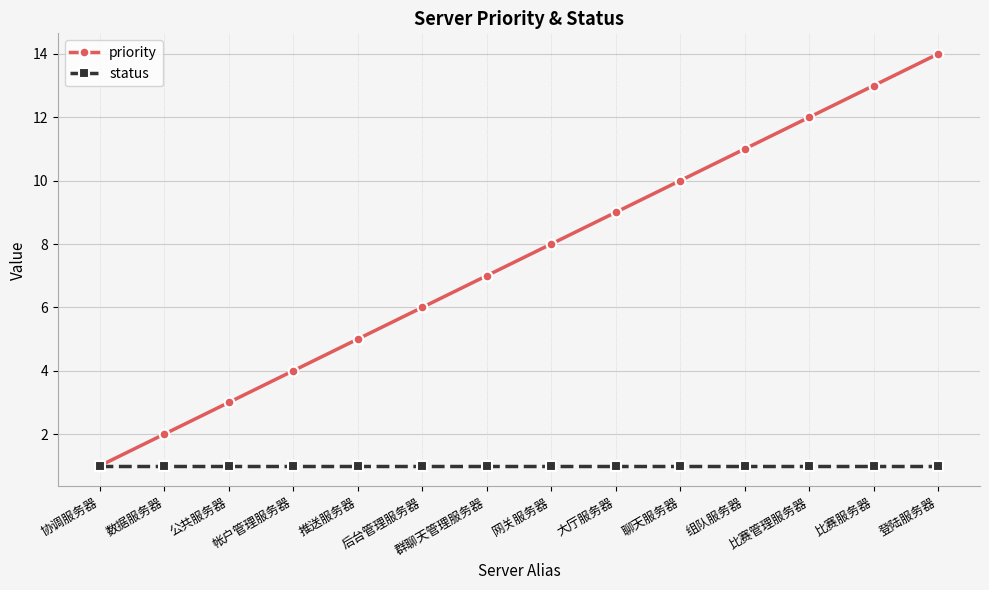

Reading left to right, list all the values displayed in this chart.

priority: 1	2	3	4	5	6	7	8	9	10	11	12	13	14
status: 1	1	1	1	1	1	1	1	1	1	1	1	1	1